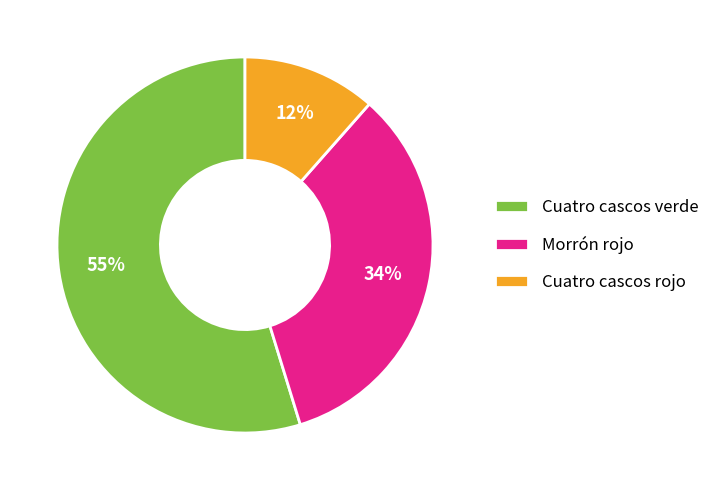

True or false: Cuatro cascos verde accounts for 15% of the total.

False